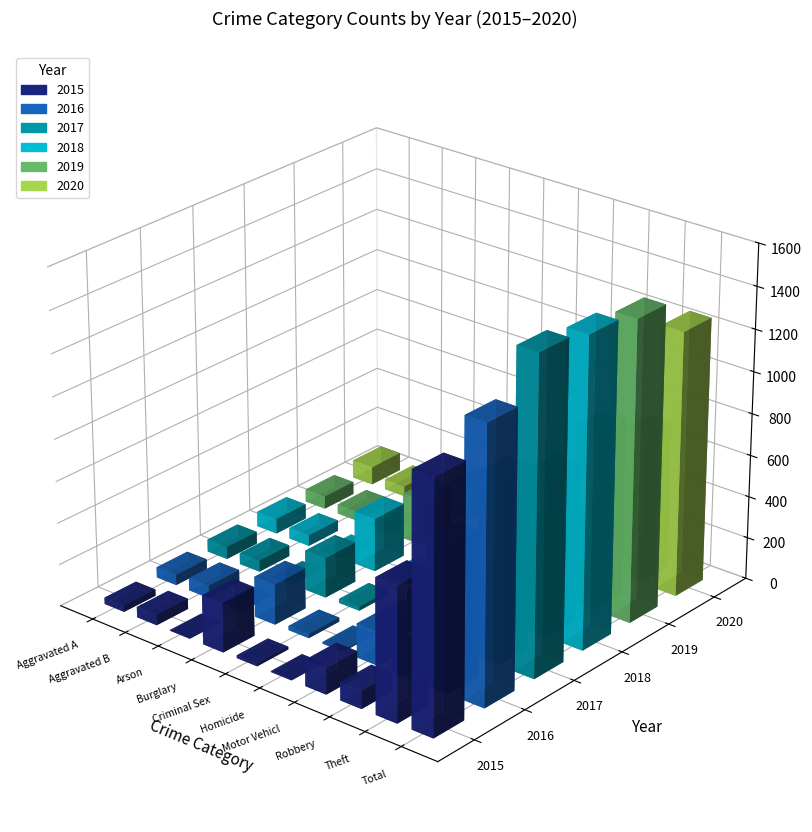

At how many categories does at least one series exceed 510?

2